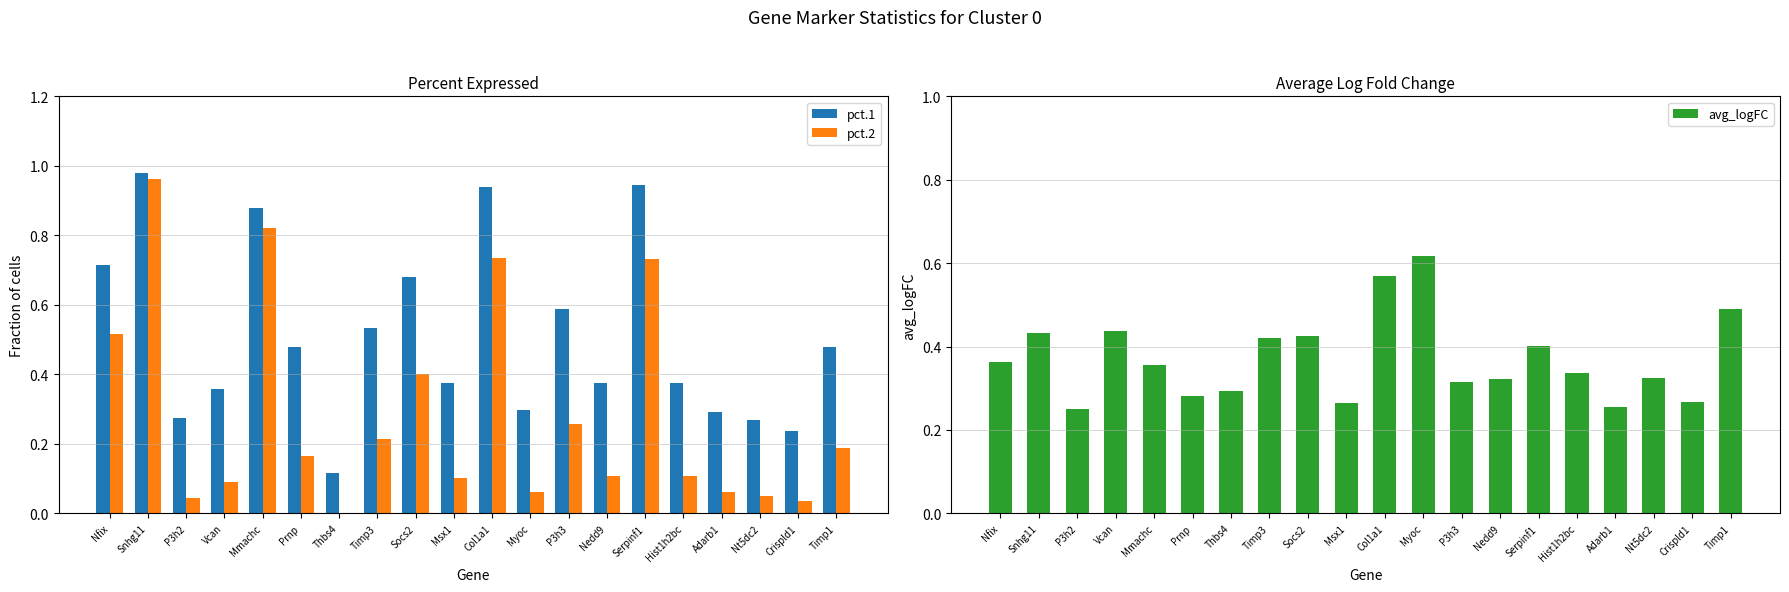

What is the sum of all pct.1 values?

10.2